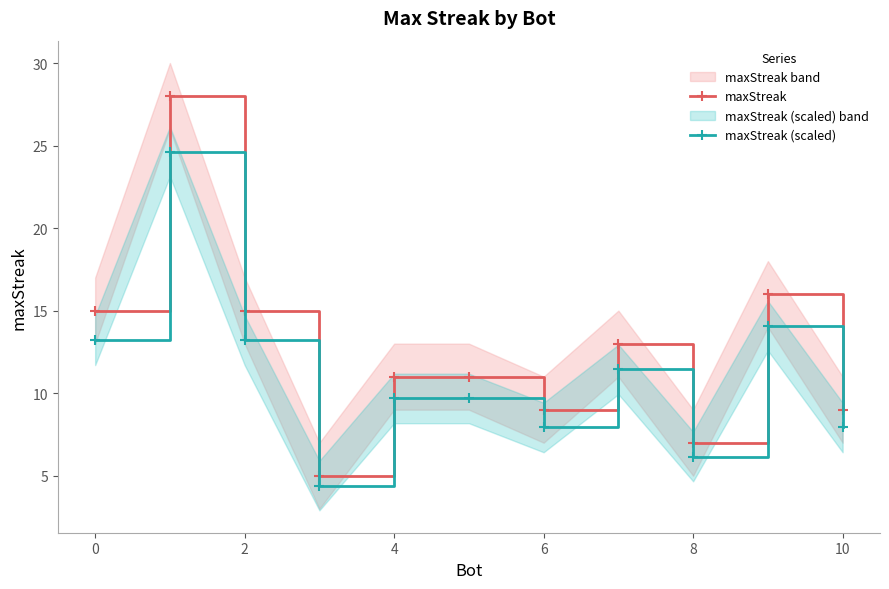

True or false: maxStreak (scaled) has more than 2 interior local peaks.

True